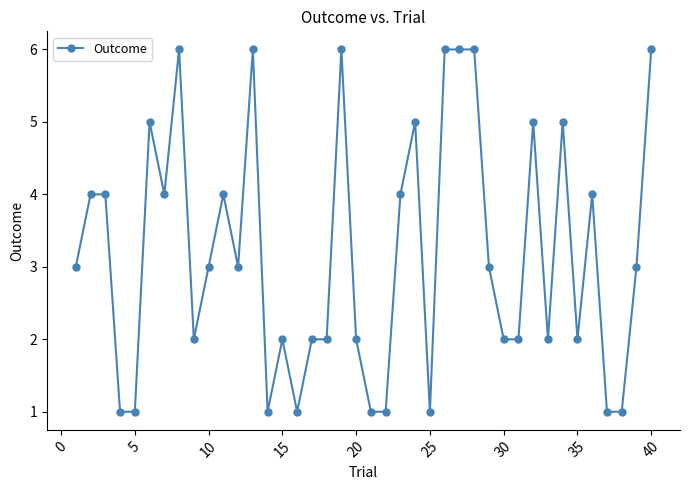

True or false: there are more than 1 points higher than both neighbors.

True